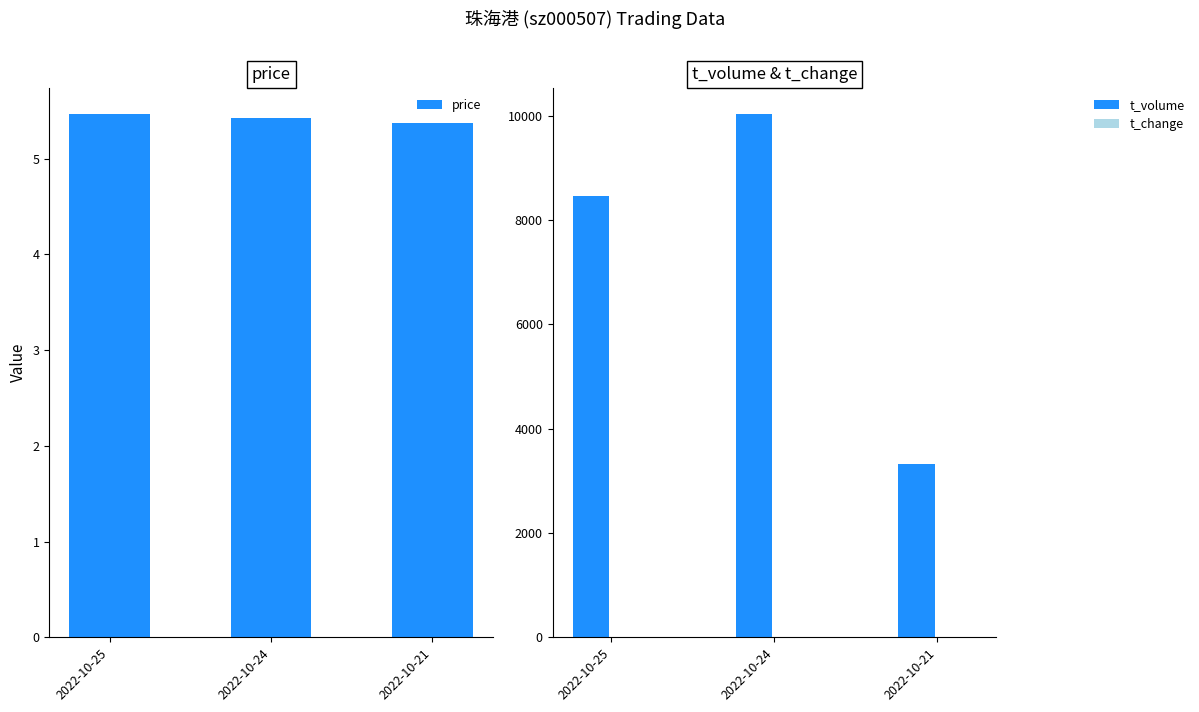

Which category has the highest value across all series?

2022-10-24